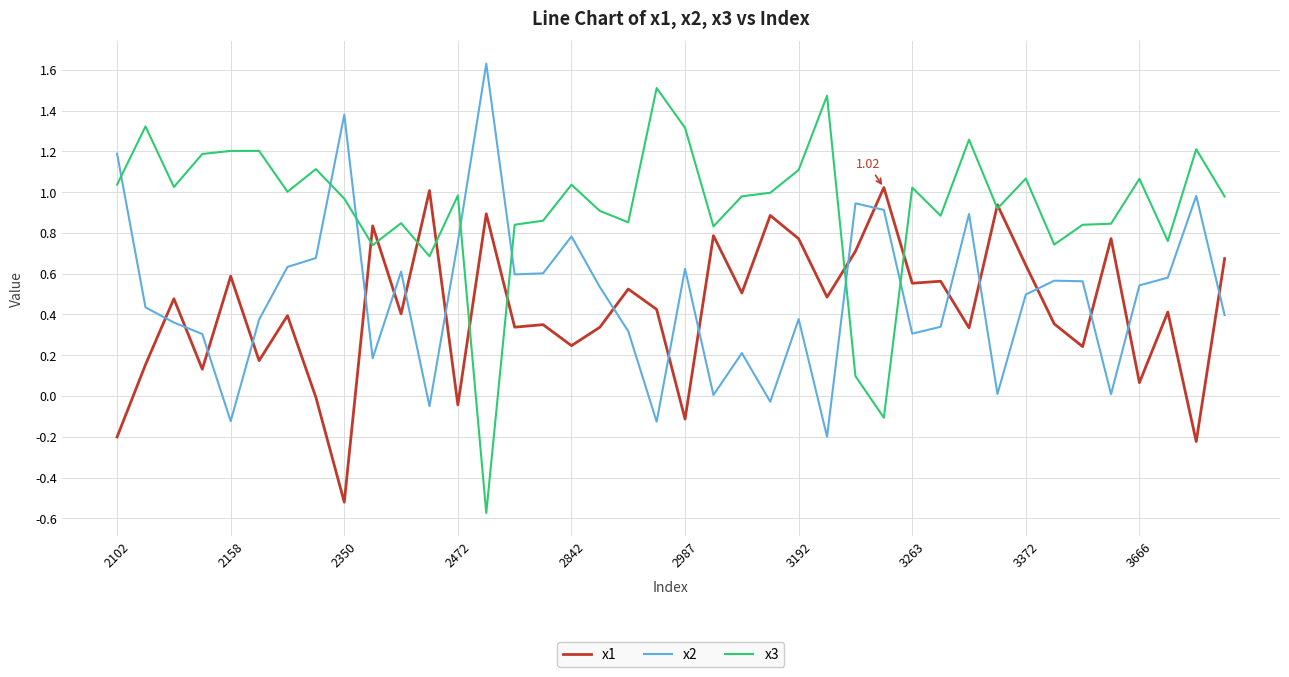

Which series has the largest total across all categories?

x3